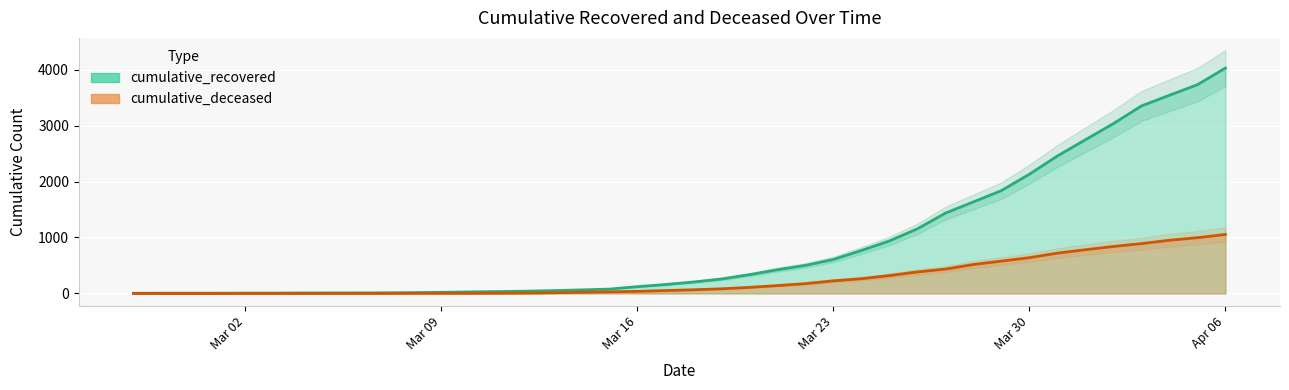

What is the sum of all cumulative_recovered values?

35787